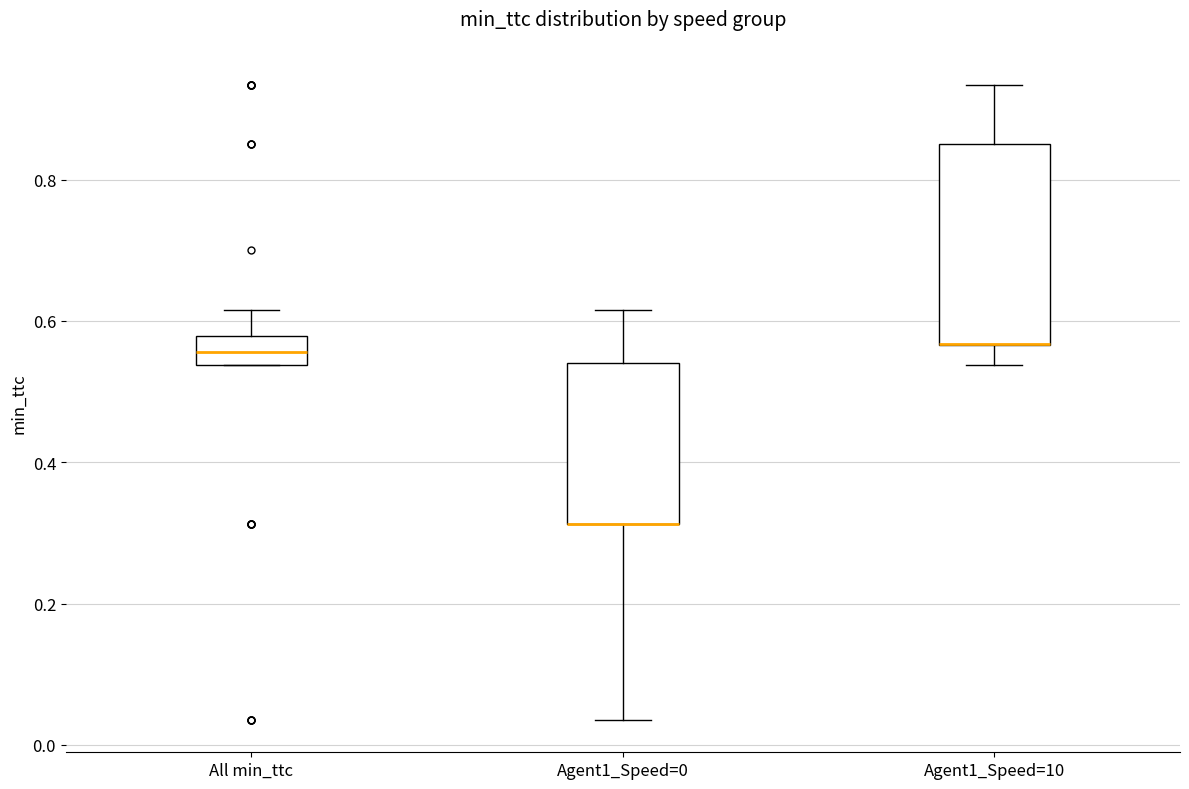

Reading left to right, read every box against the y-axis: the position of its median line, the range the box covers, and the ends of its whiskers. The values are not printed on the chart, so give them approximately, as read against the axis.

All min_ttc: median 0.56, box 0.54 to 0.58, whiskers 0.54 to 0.62
Agent1_Speed=0: median 0.32 (drawn on the box's lower edge), box 0.32 to 0.54, whiskers 0.04 to 0.62
Agent1_Speed=10: median 0.56 (drawn on the box's lower edge), box 0.56 to 0.84, whiskers 0.54 to 0.94